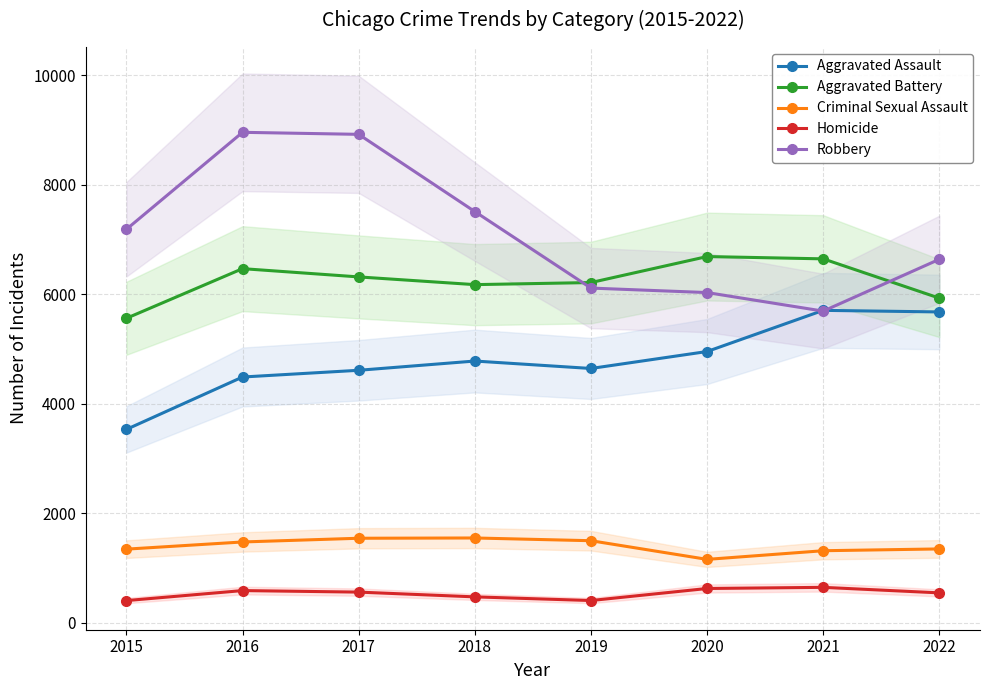

Where is the first local minimum for Aggravated Battery?

2018